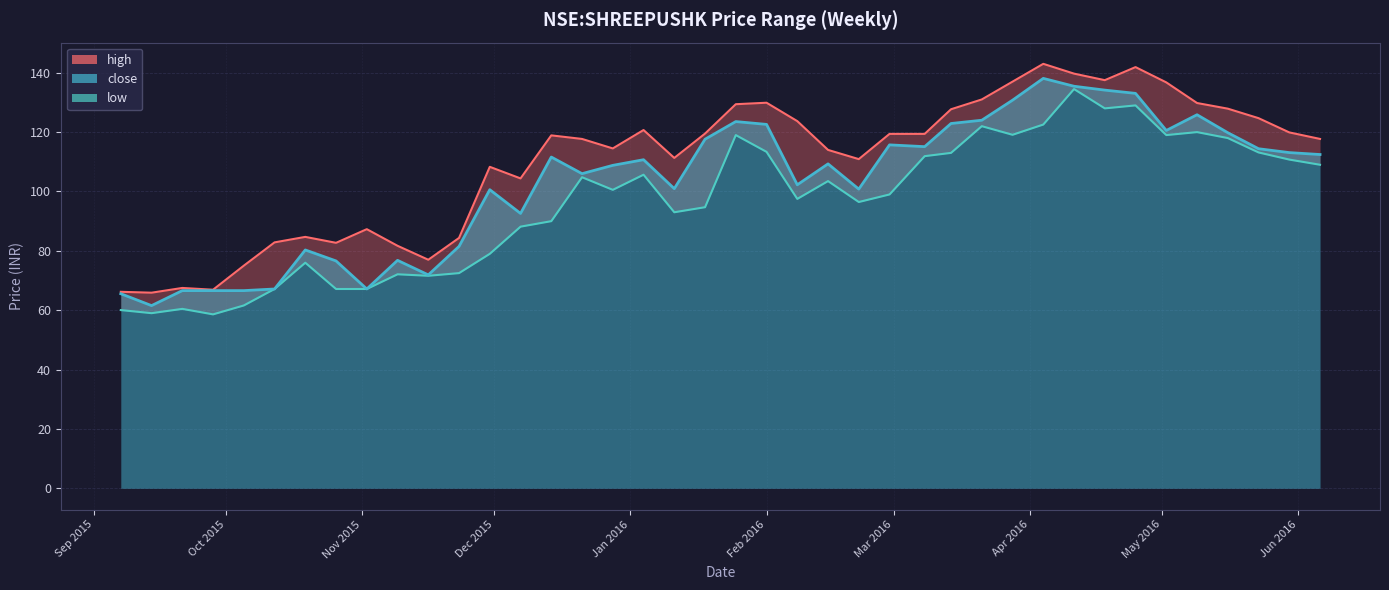

True or false: close and low cross at least once.

False